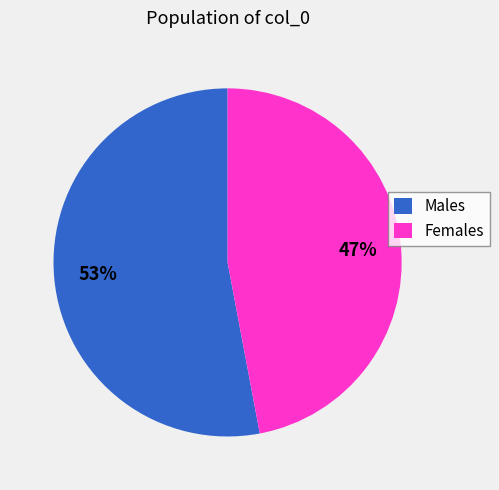

Do Males and Females together represent more than half of the pie?

Yes